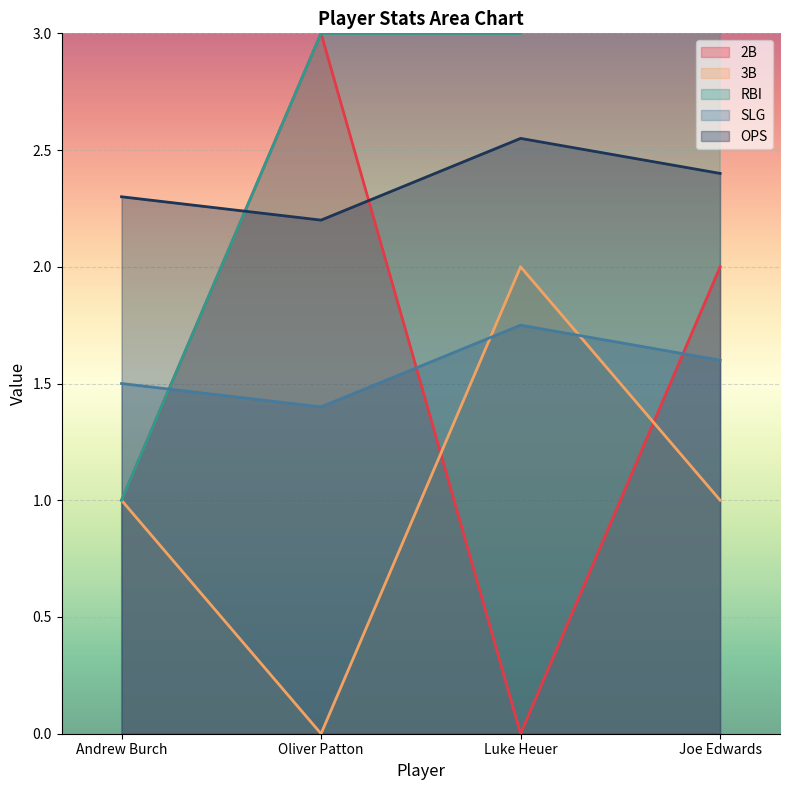

At how many categories does at least one series exceed 3?

1